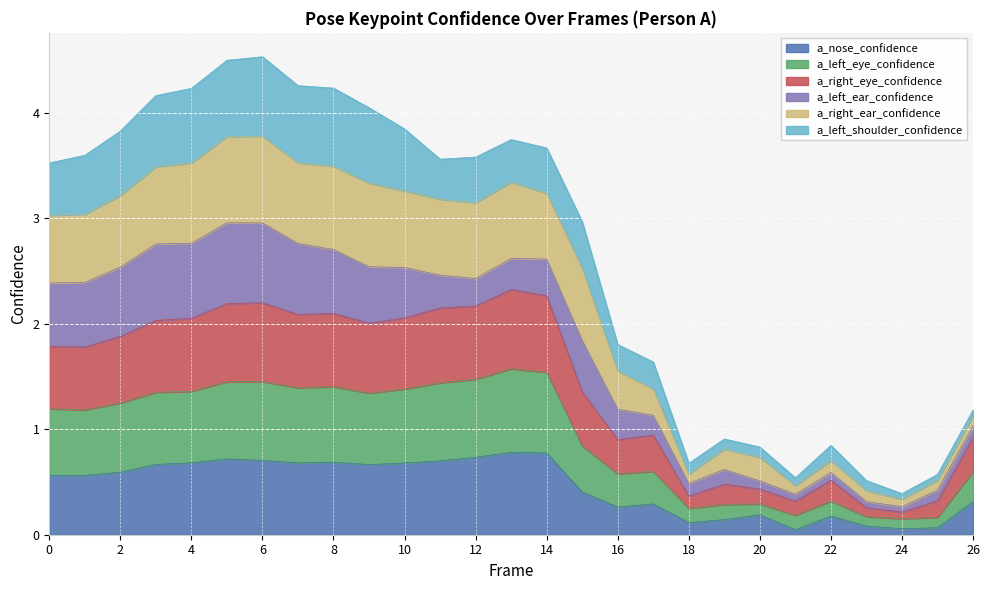

Does the chart display data point markers on the line(s)?

No